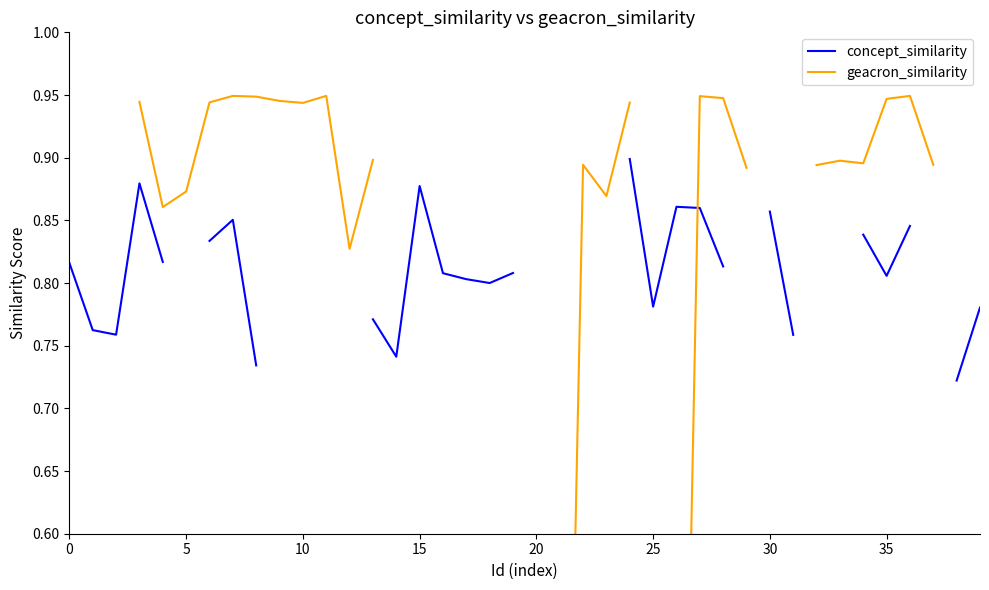

Which series changed the most between 10 and 25?

concept_similarity